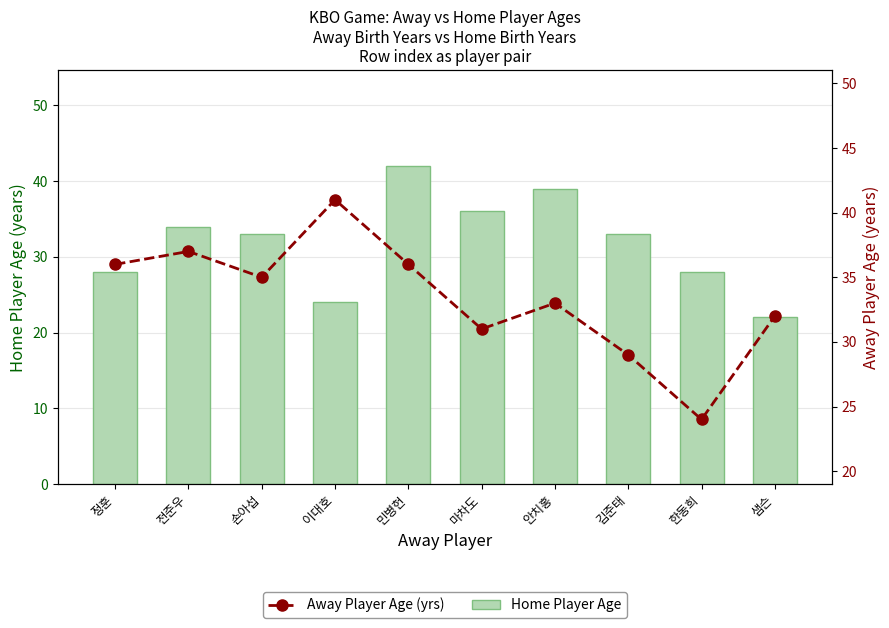

What is the difference between the highest and lowest values at 손아섭?

2